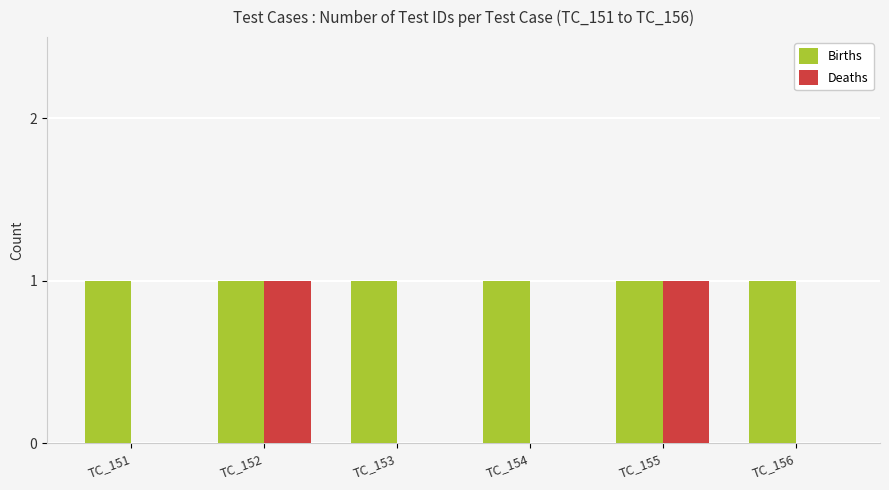

True or false: Births has a value of 2 at TC_155.

False